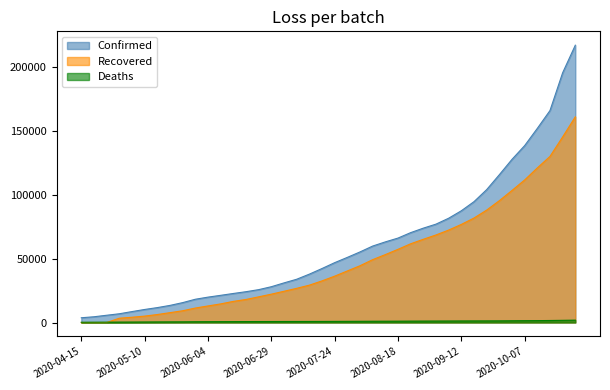

Is the value of Deaths at 2020-05-30 greater than the value of Recovered at 2020-08-18?

No